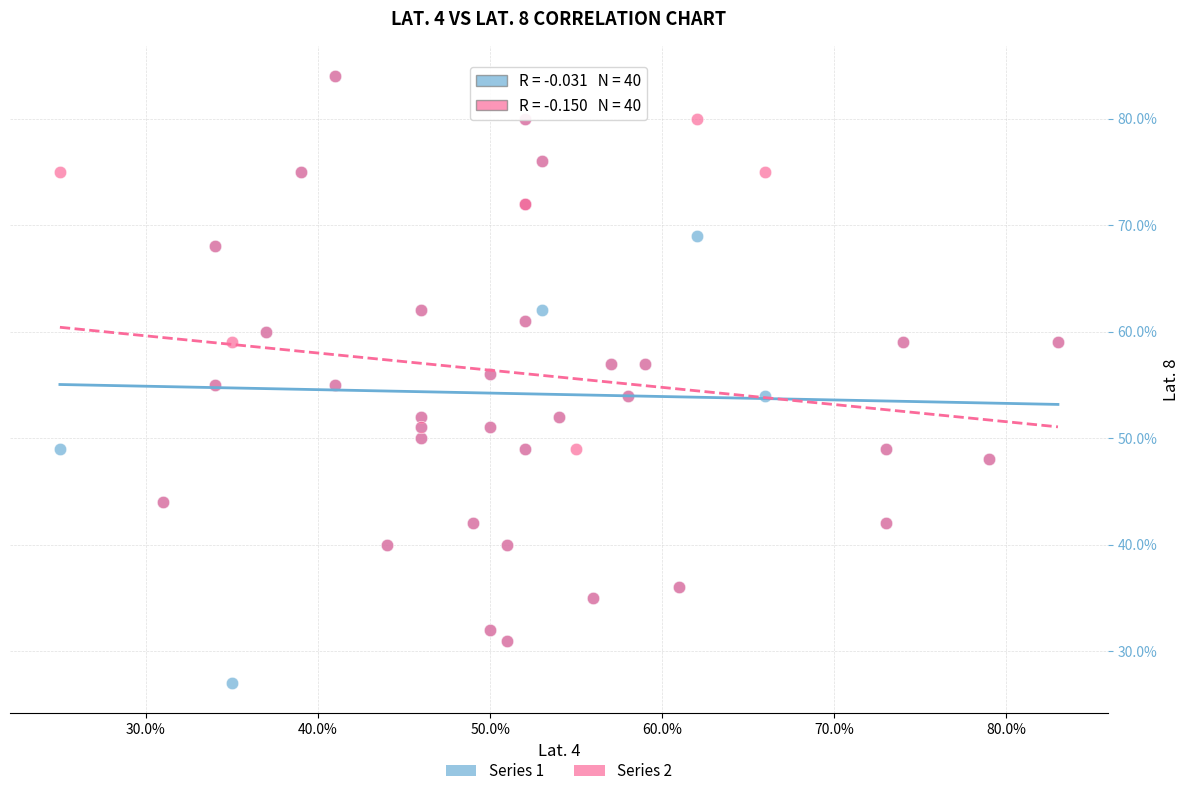

Which series has the largest Y range (max minus min)?

Series 1